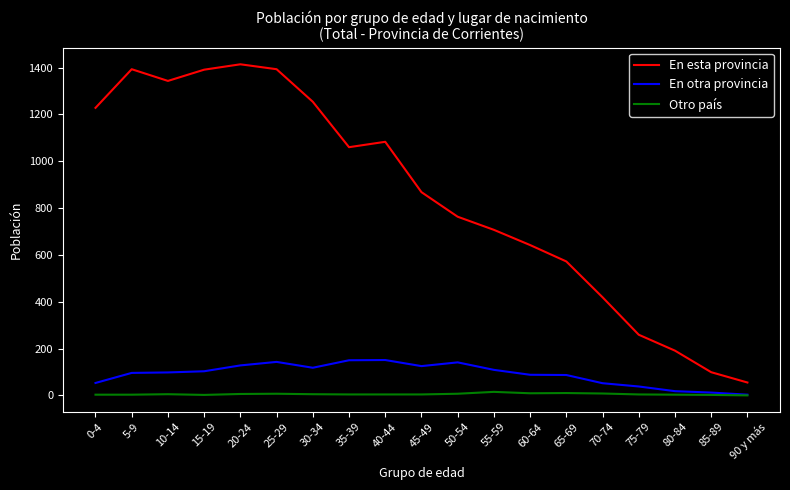

Read the En otra provincia value at 60-64.

88